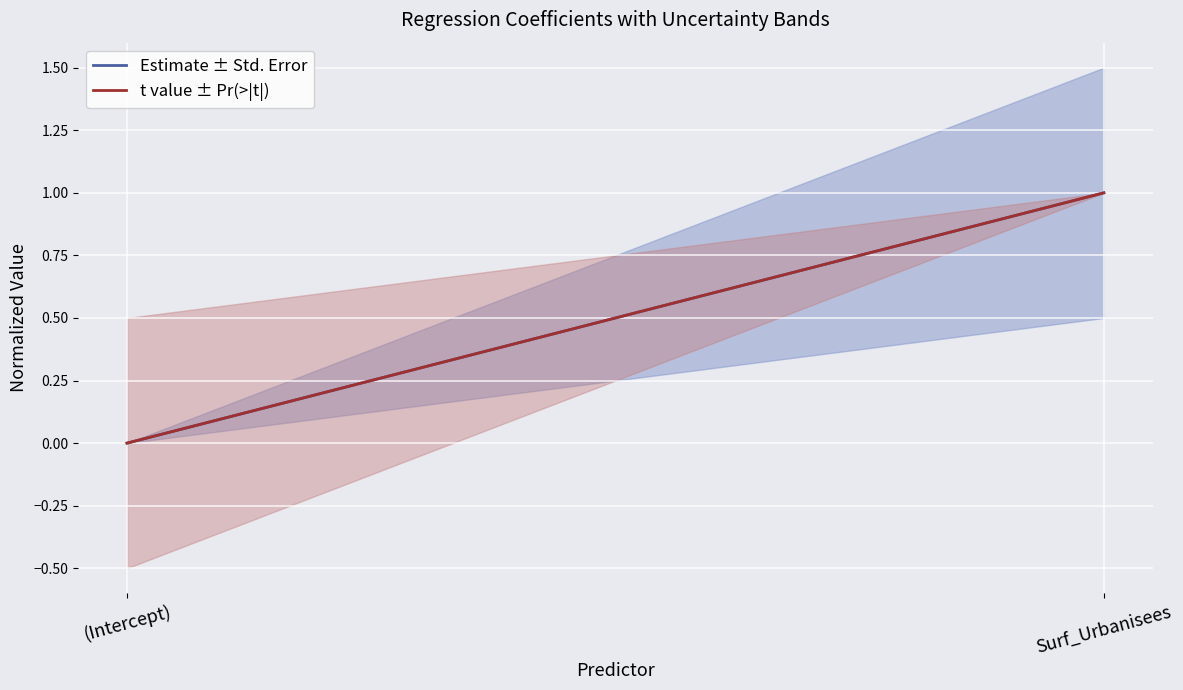

What is the maximum value for t value ± Pr(>|t|)?

1